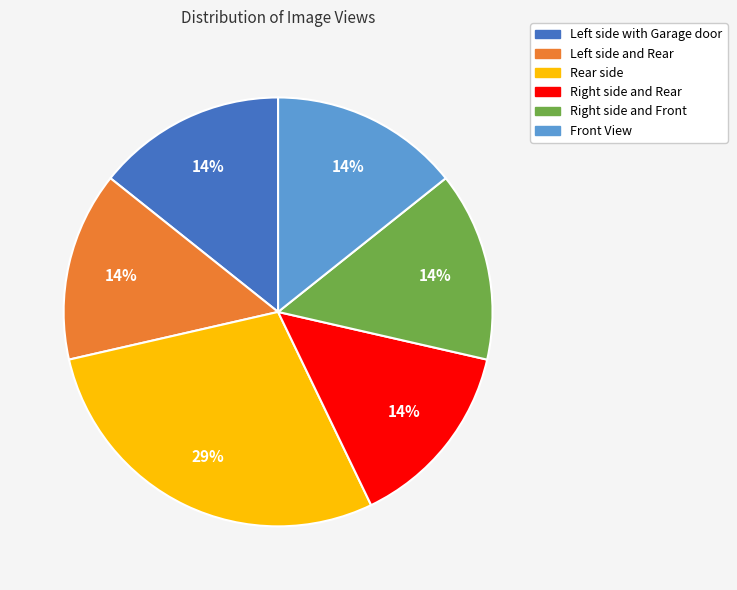

Which category has the biggest portion of the pie?

Rear side